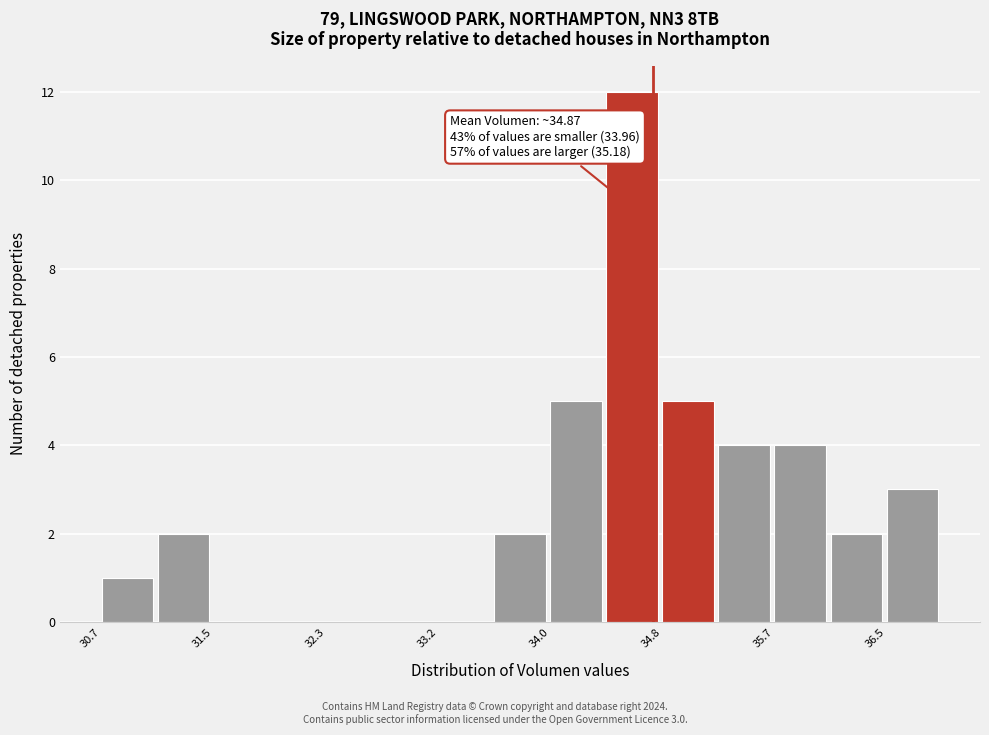

Which range on the x-axis has the tallest bar?

34.4 to 34.8